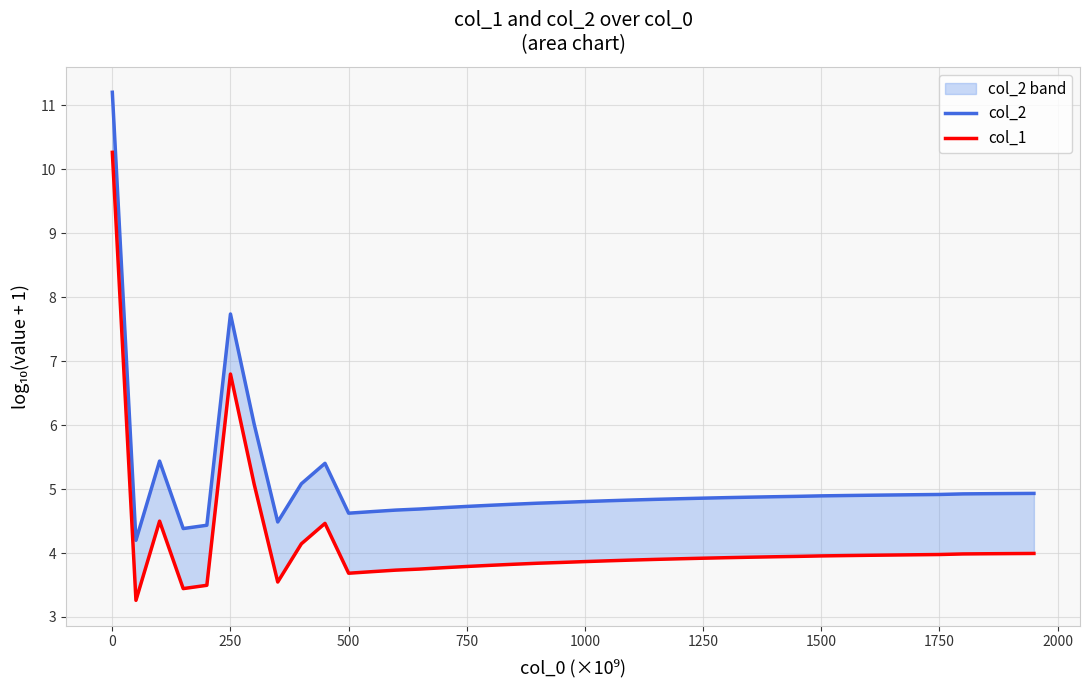

The col_2 series shows 2.3 at 2000. True or false?

False